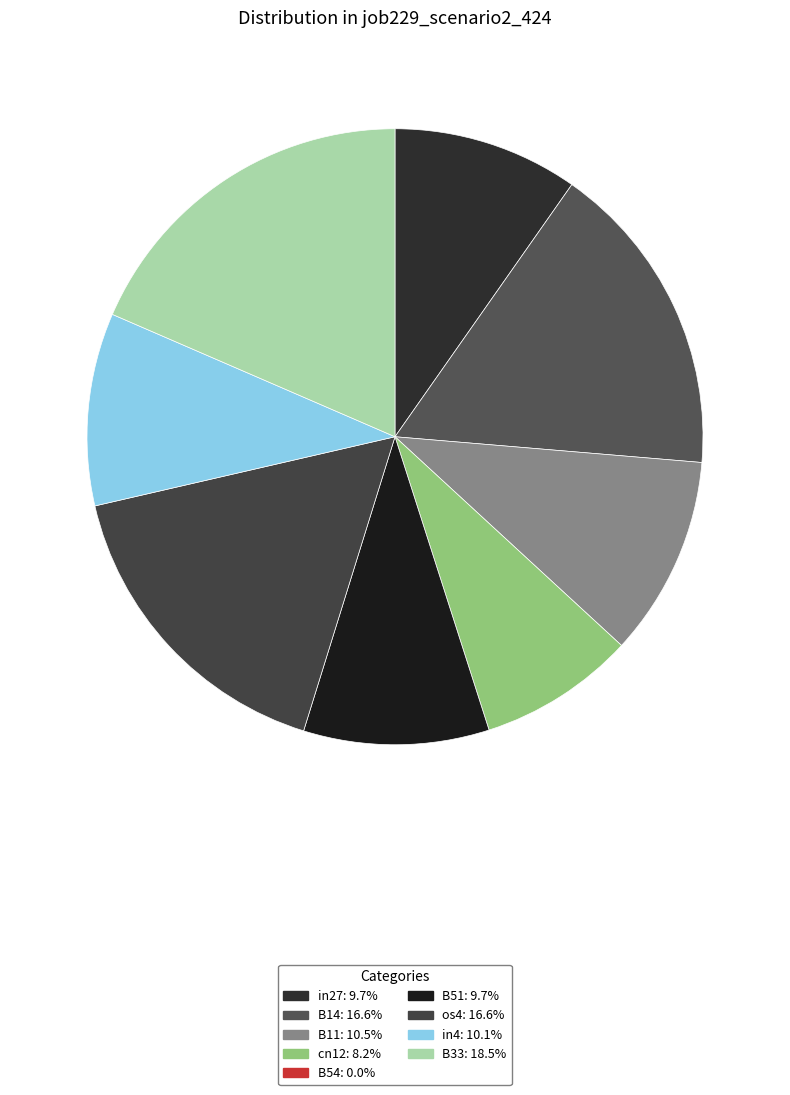

How many segments does this pie chart have?

8